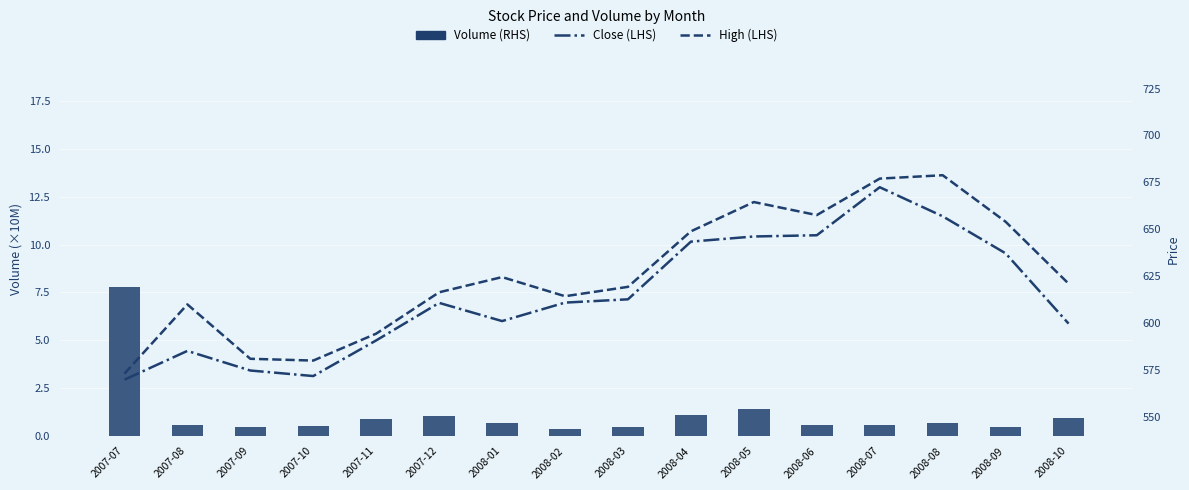

Which series has the largest total across all categories?

High (LHS)